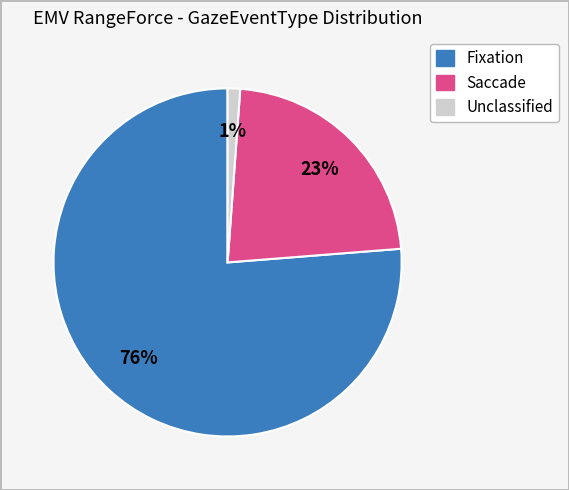

Is there any slice that represents more than half of the pie?

Yes